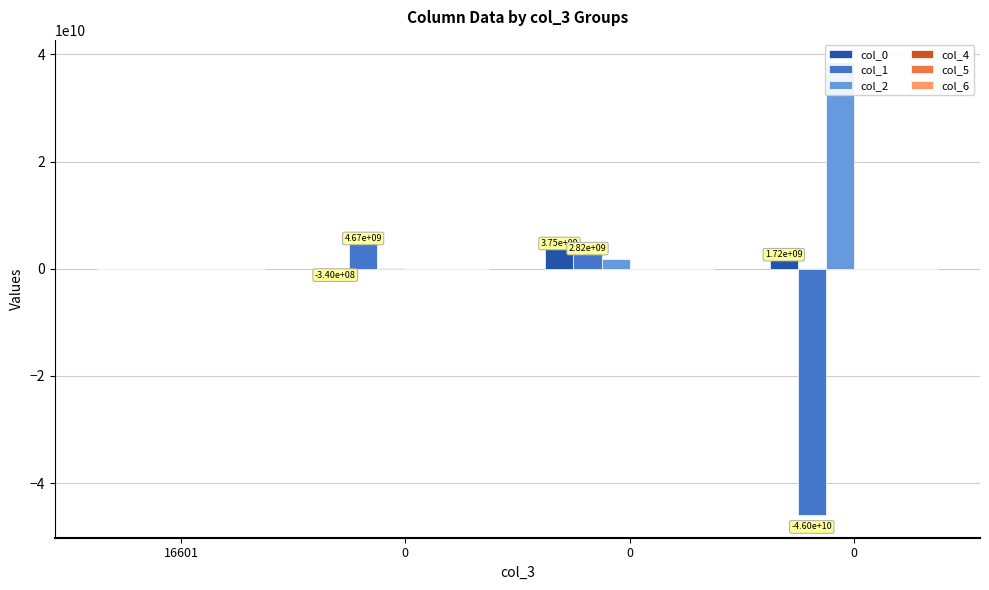

What is the value of the col_2 bar at the 2nd from the left?

125907688.0